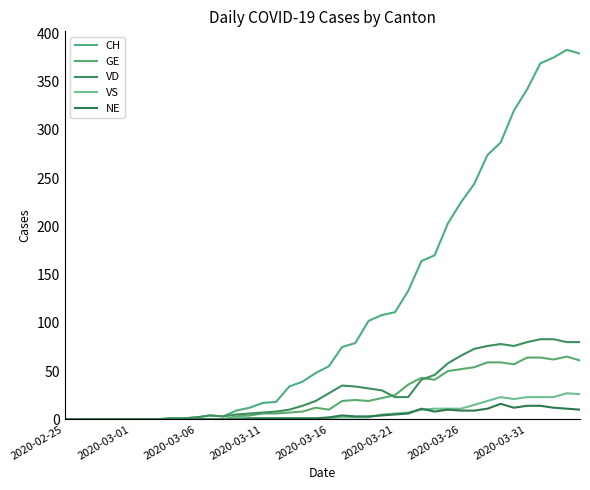

True or false: NE and CH cross at least once.

False